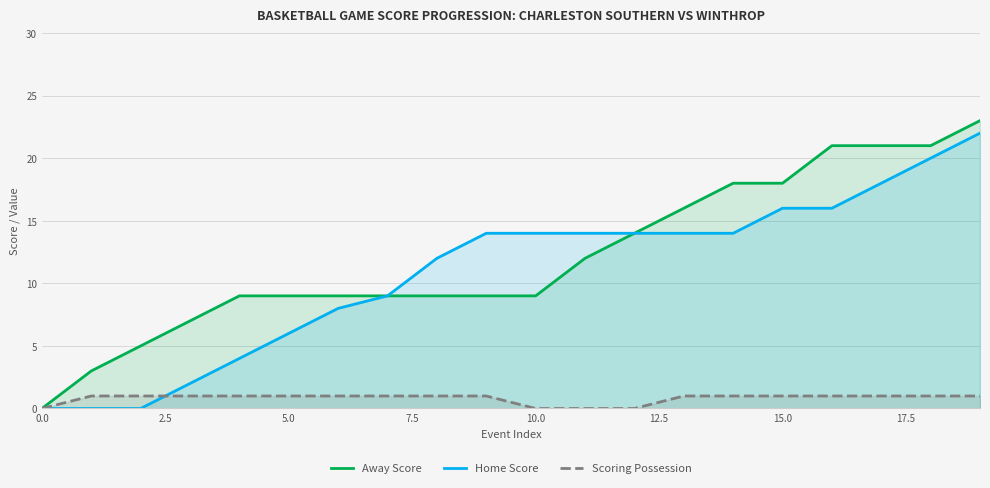

How many data points does each series have?

20